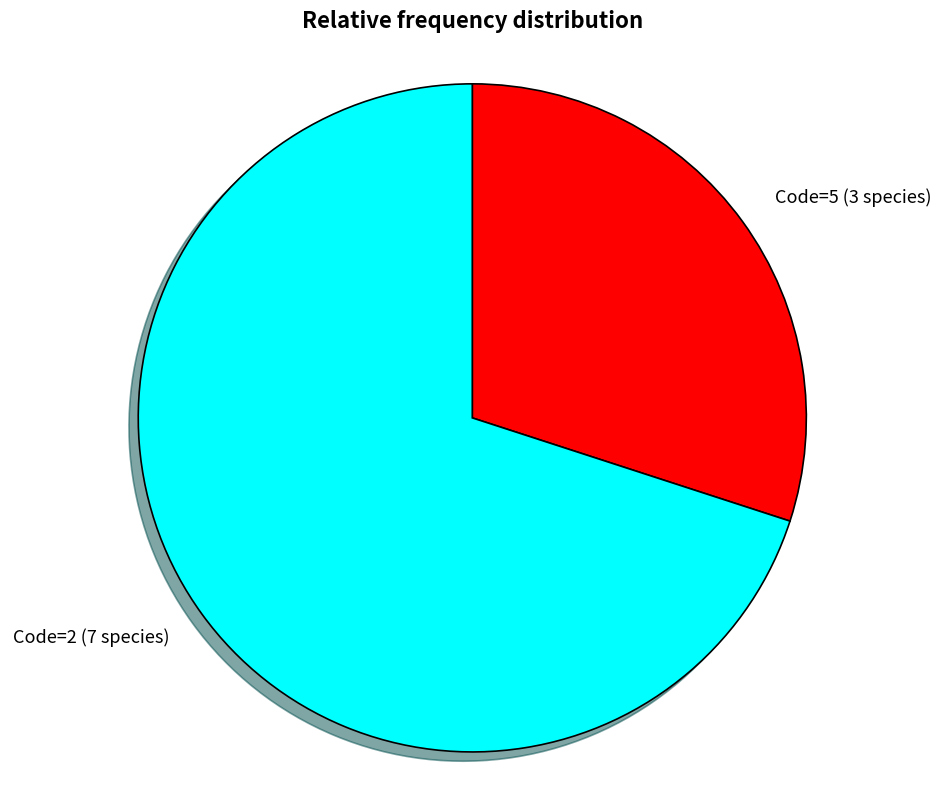

Is it true that Code=2 (7 species) is 62% of the pie?

False